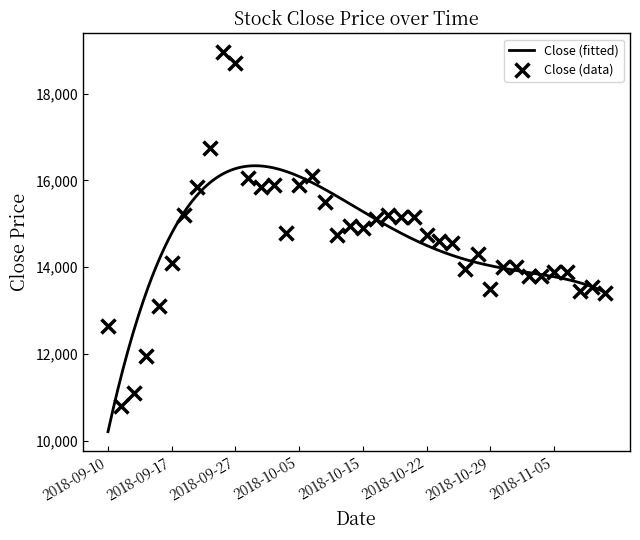

How many values in the Close (data) series are below 14750?

20